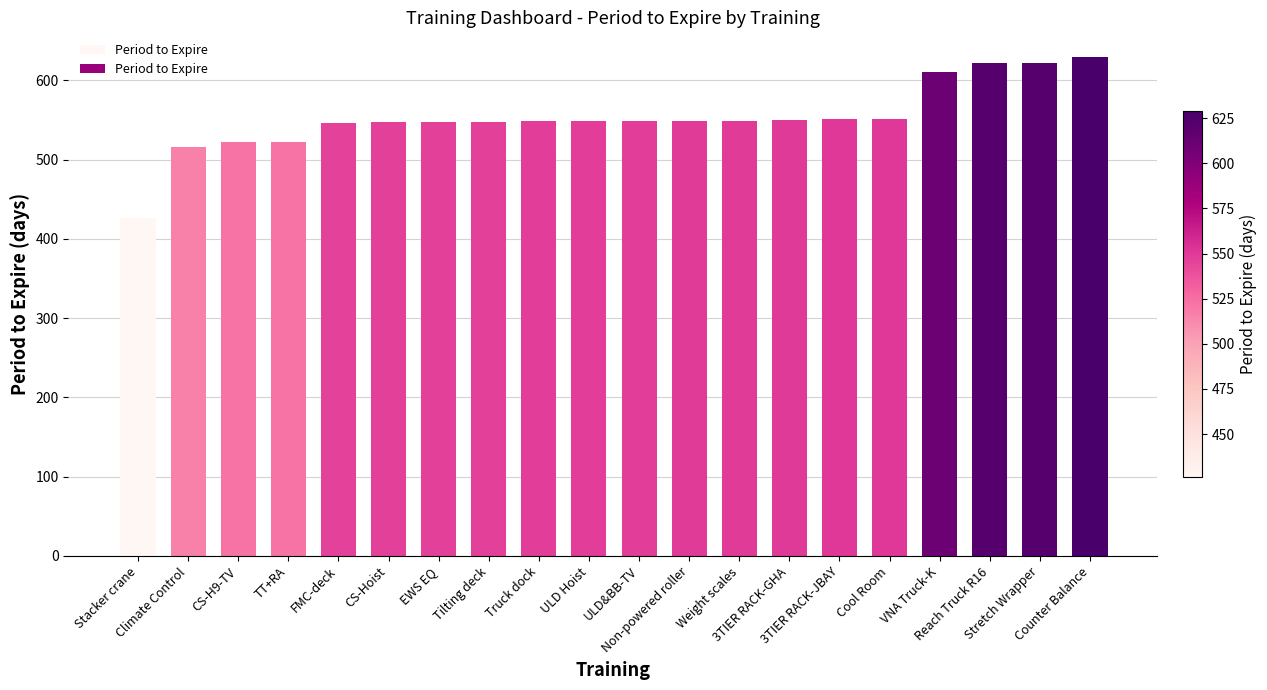

The chart shows a value of 629 at Counter Balance. True or false?

True